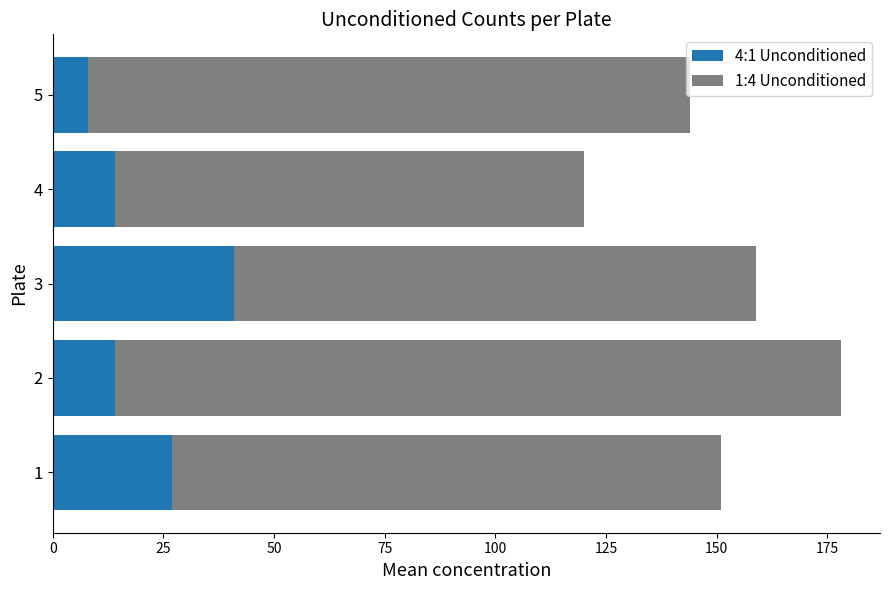

What is the difference between the 4:1 Unconditioned values at 2 and 1?

13